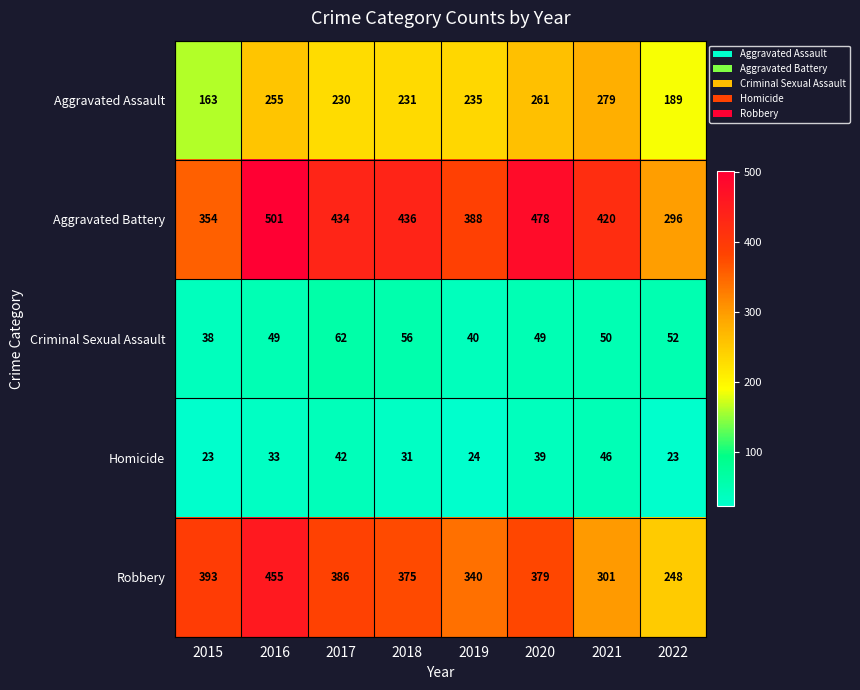

What is the difference between the Robbery values at 2020 and 2021?

78